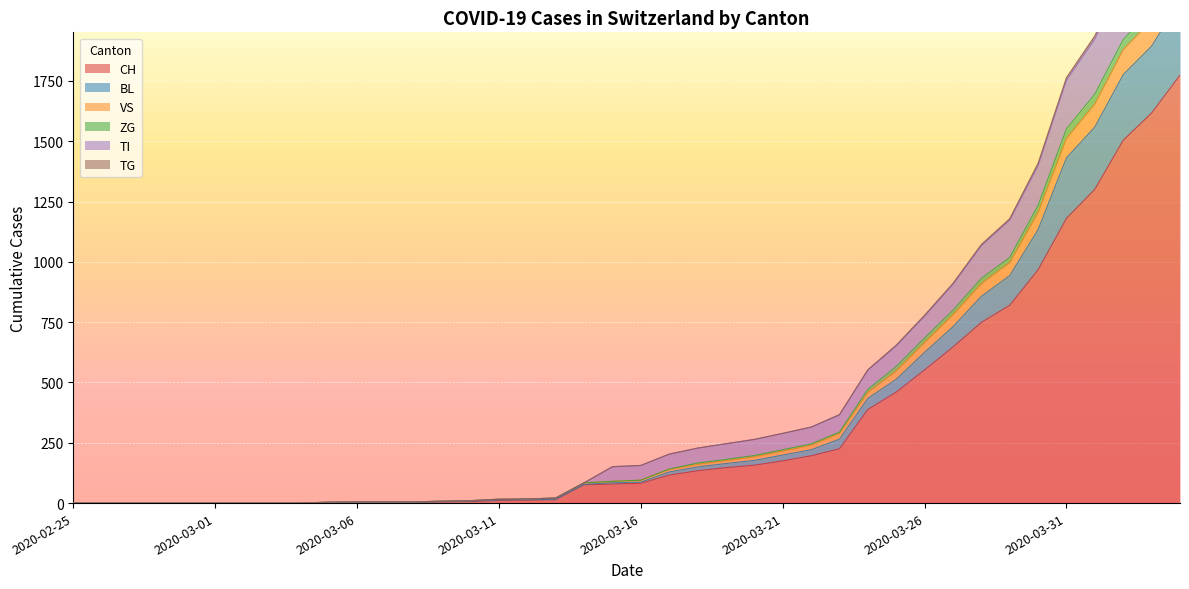

What is the highest value of the CH series?

1774